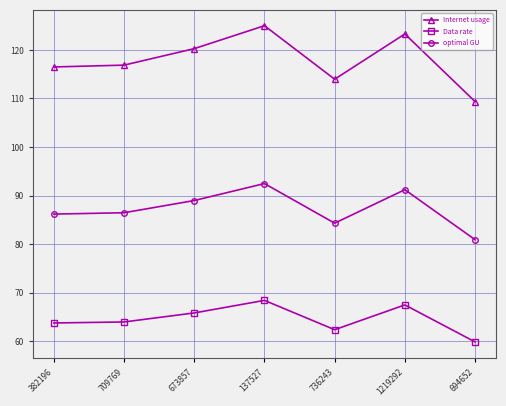

What is the approximate value of optimal GU at 382196?

86.2